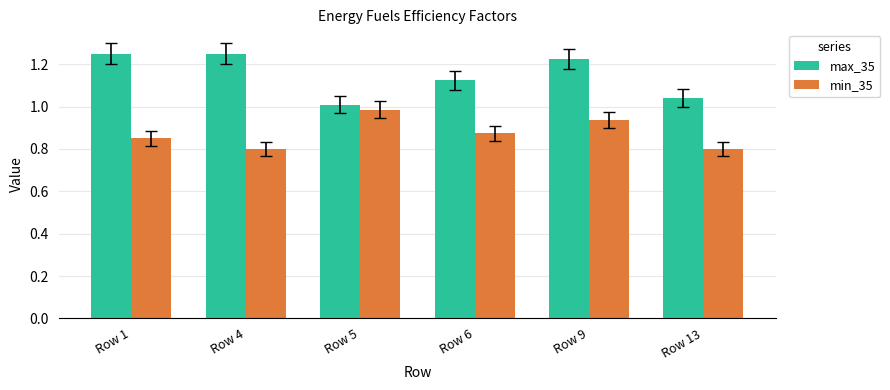

What is the total value across all series at Row 13?

1.8